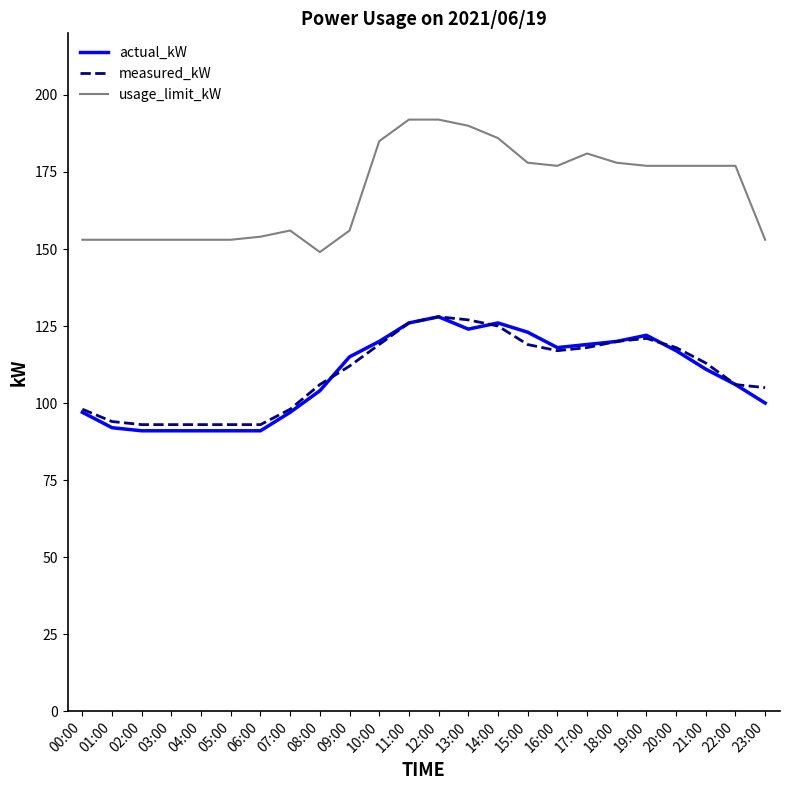

Which series ends up on top after the final intersection of measured_kW and actual_kW?

measured_kW